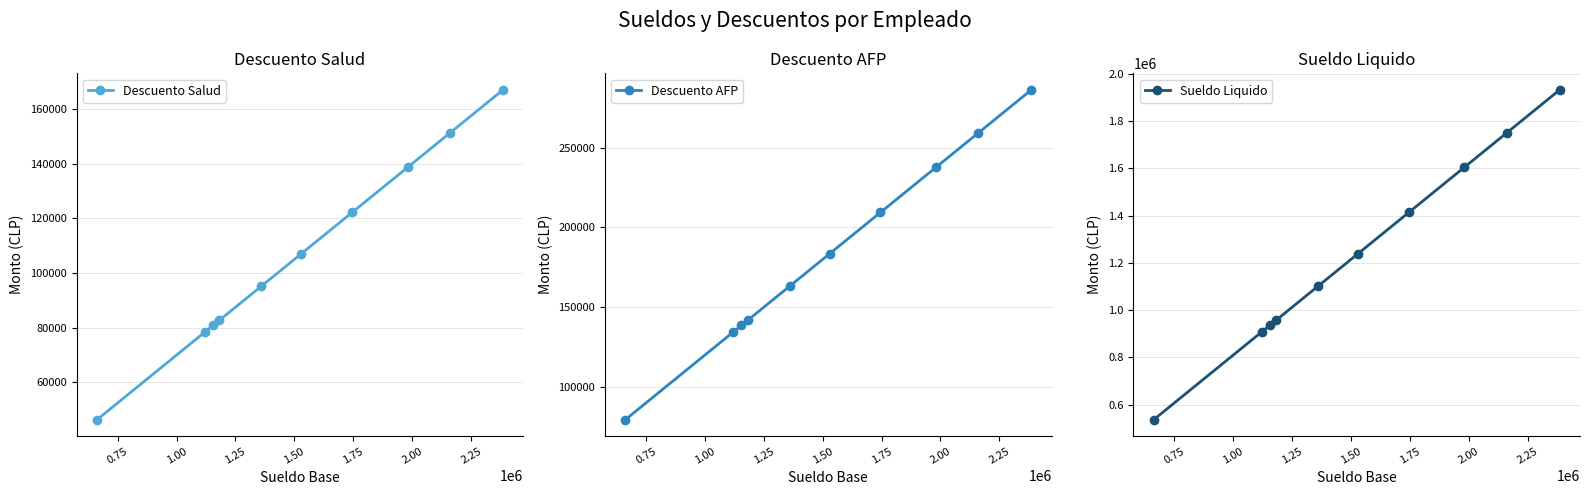

Is this an area chart (filled region under the line)?

No